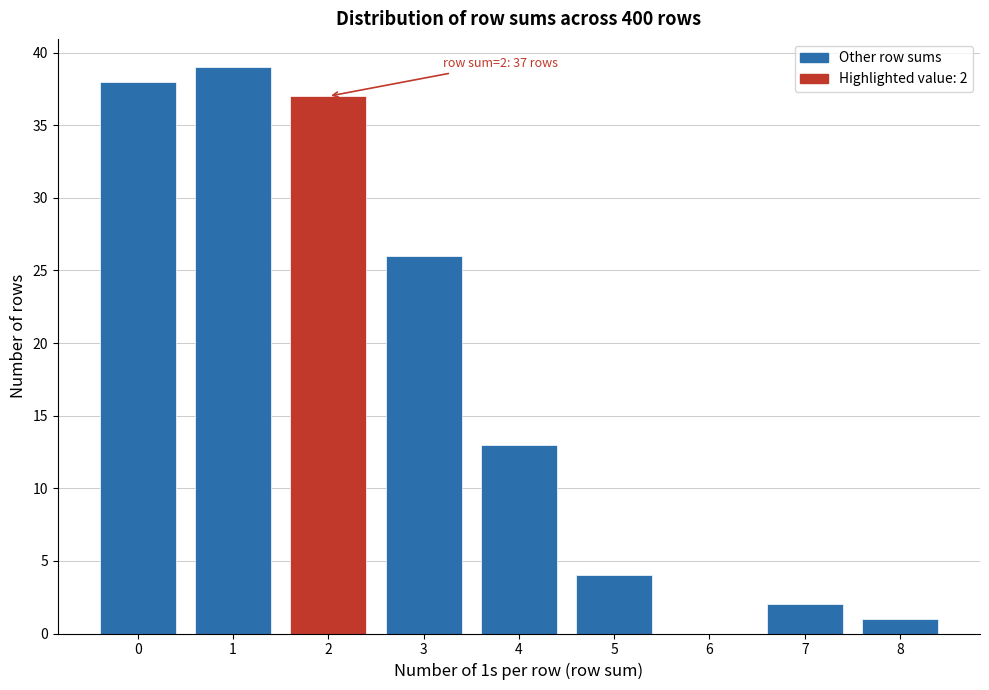

Reading left to right, list all the values displayed in this chart.

0=38	1=39	2=37	3=26	4=13	5=4	6=0	7=2	8=1